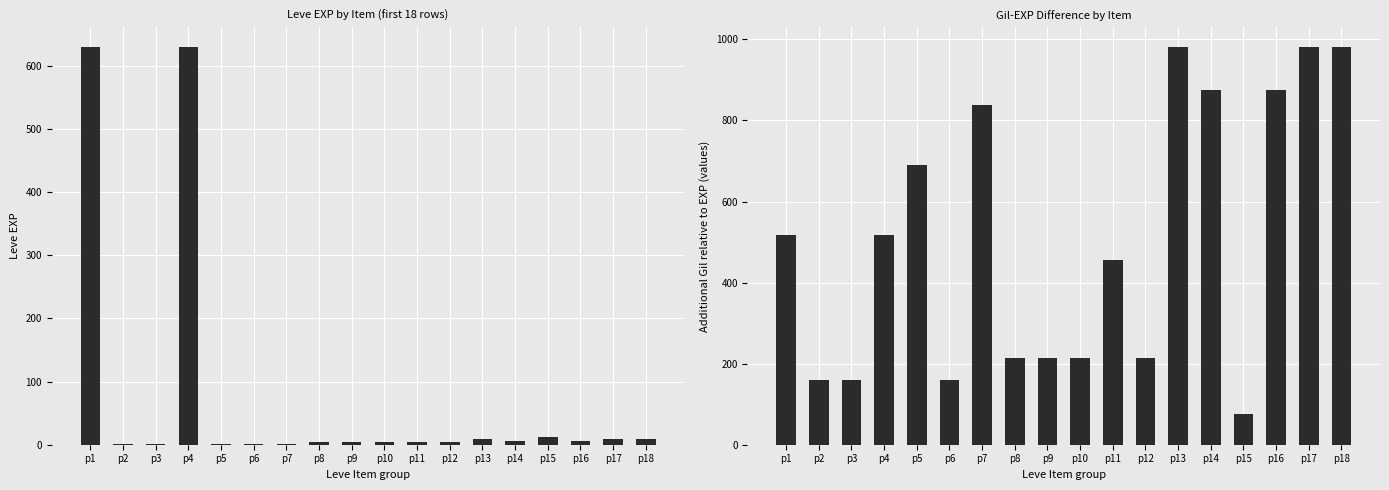

What is the average value of the Gil minus EXP series?

507